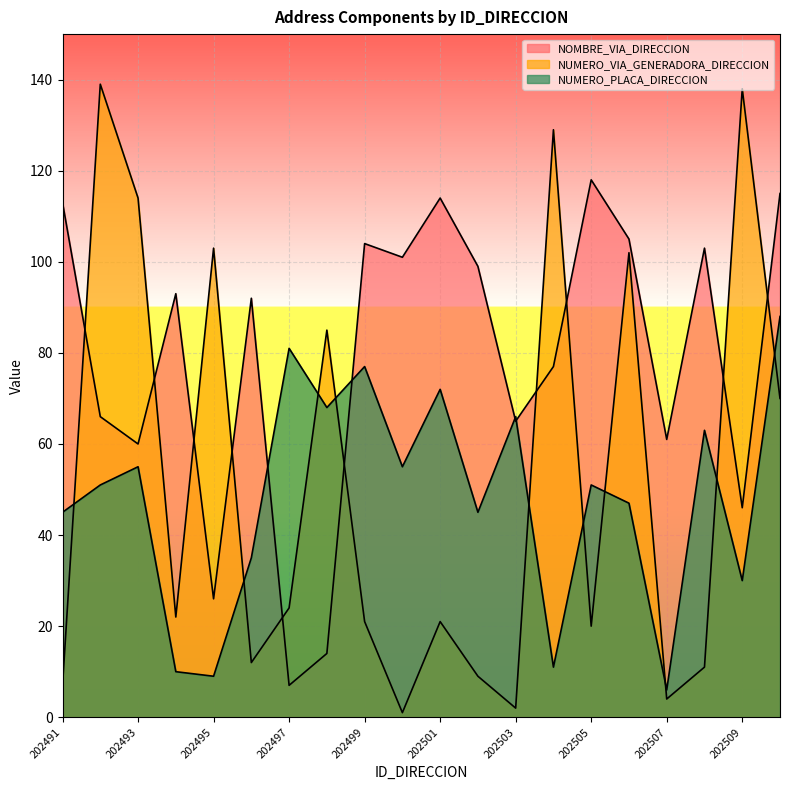

Count the number of categories in the chart.

20